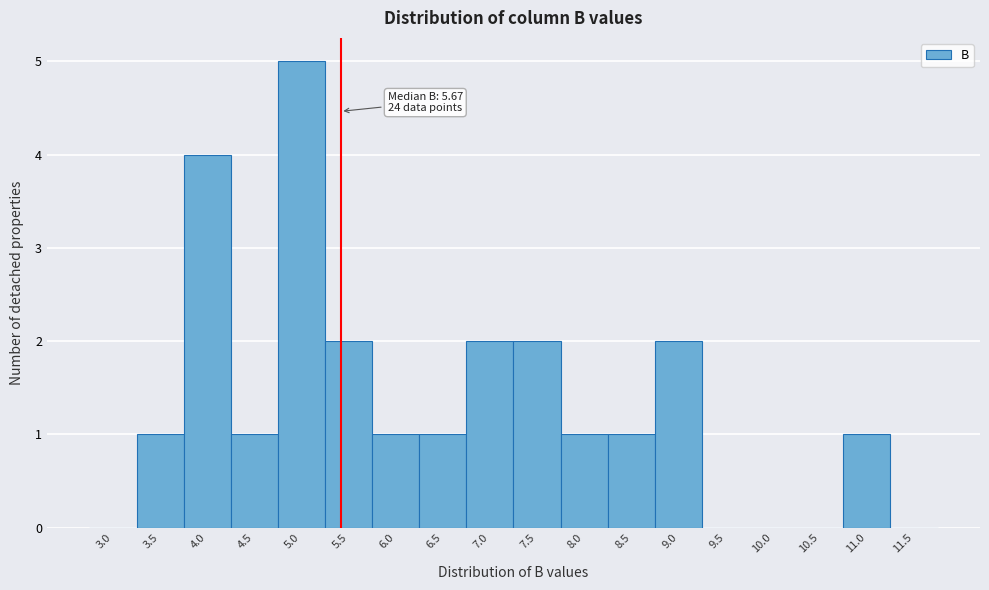

Reading right to left, extract all data points from this chart.

11.5=0	11.0=1	10.5=0	10.0=0	9.5=0	9.0=2	8.5=1	8.0=1	7.5=2	7.0=2	6.5=1	6.0=1	5.5=2	5.0=5	4.5=1	4.0=4	3.5=1	3.0=0